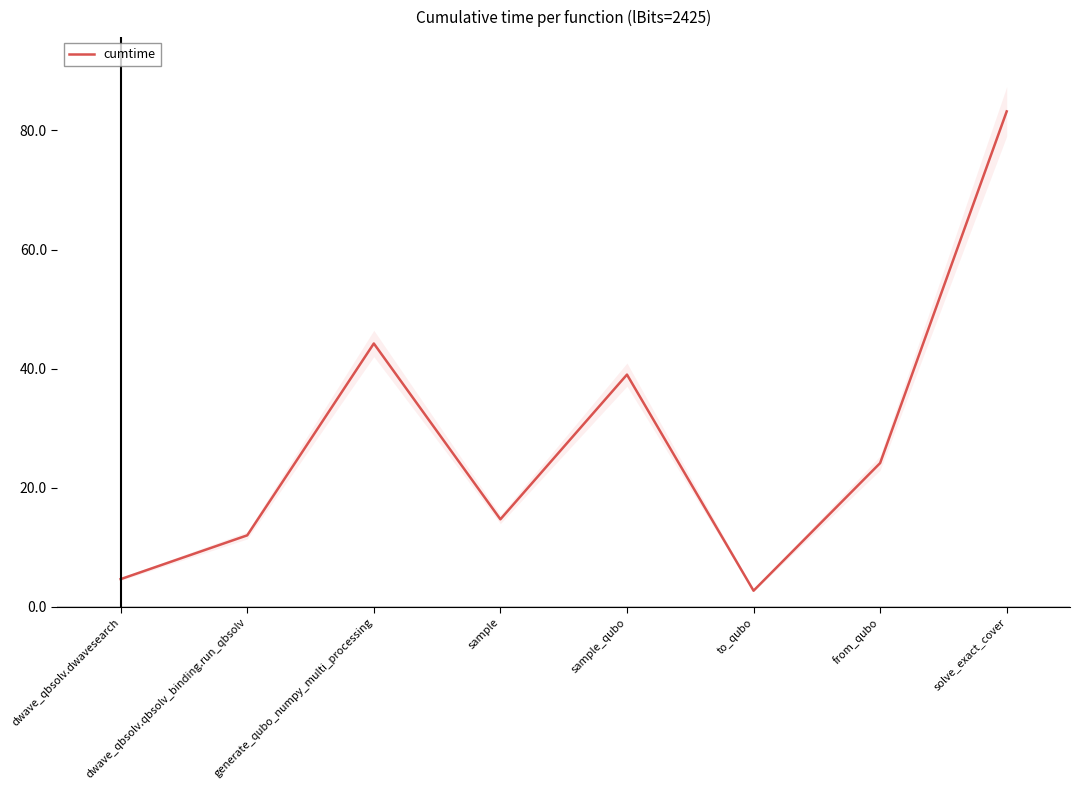

True or false: there are more than 1 points higher than both neighbors.

True